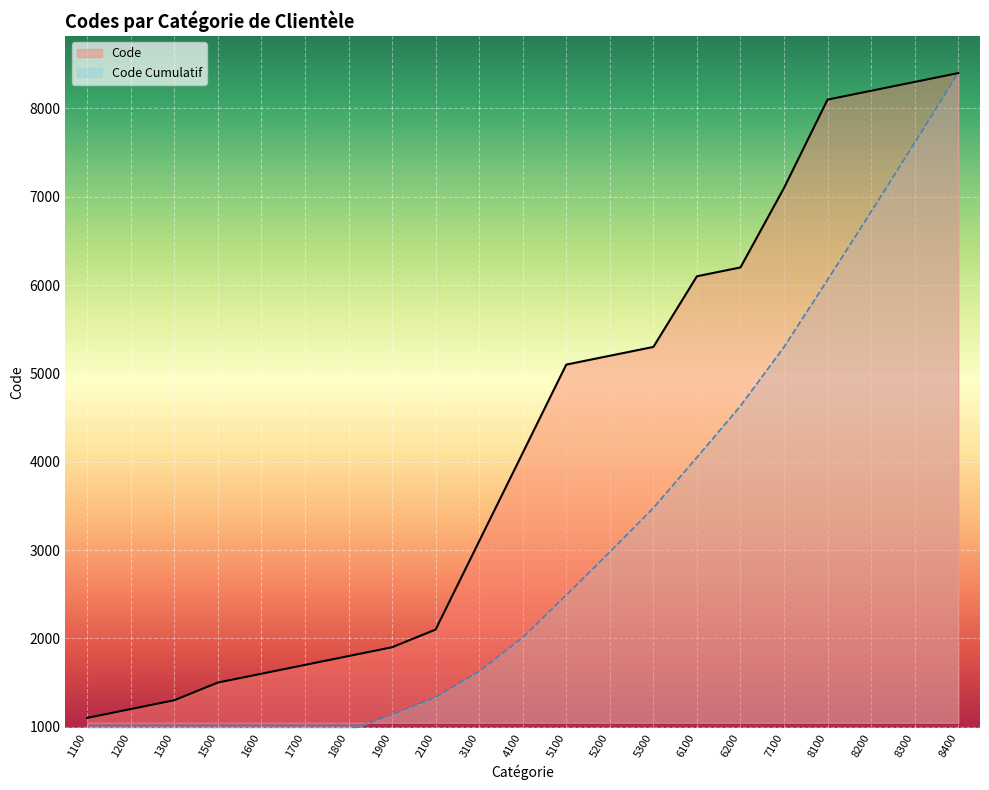

Rank the categories by value from lowest to highest.

1100, 1200, 1300, 1500, 1600, 1700, 1800, 1900, 2100, 3100, 4100, 5100, 5200, 5300, 6100, 6200, 7100, 8100, 8200, 8300, 8400